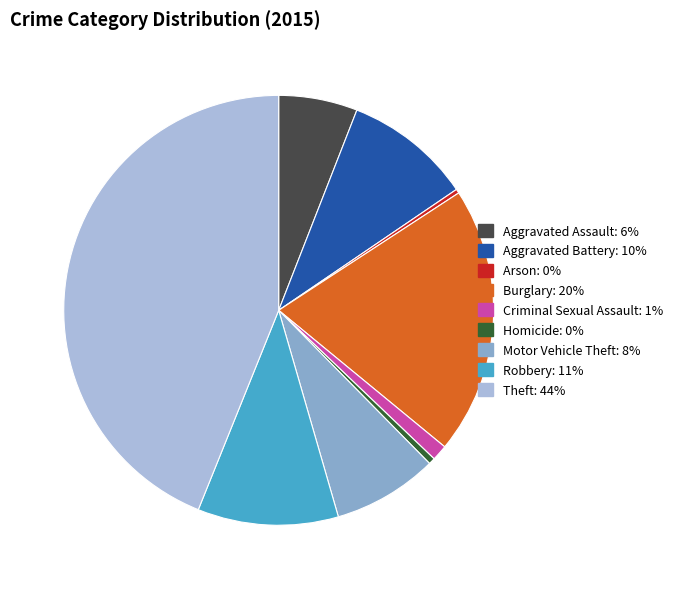

Is there any slice that represents more than half of the pie?

No